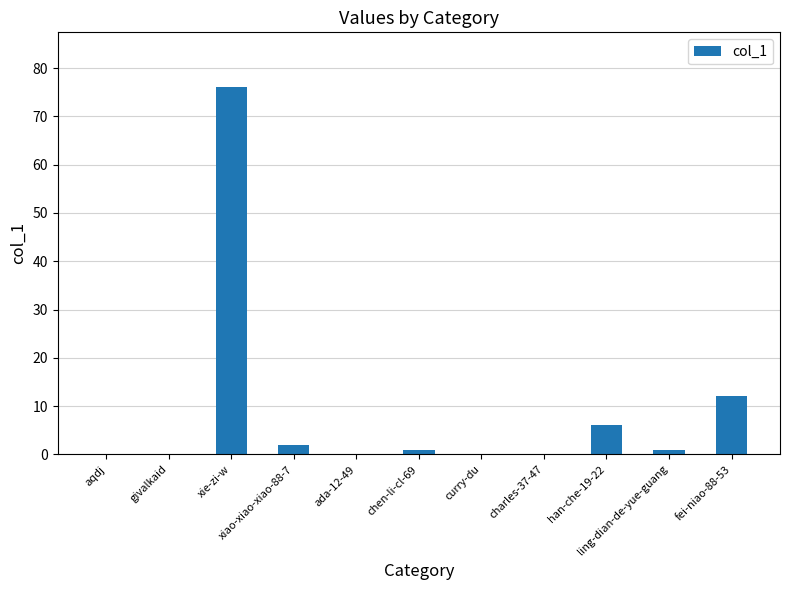

True or false: the data shows -25 at aqdj.

False